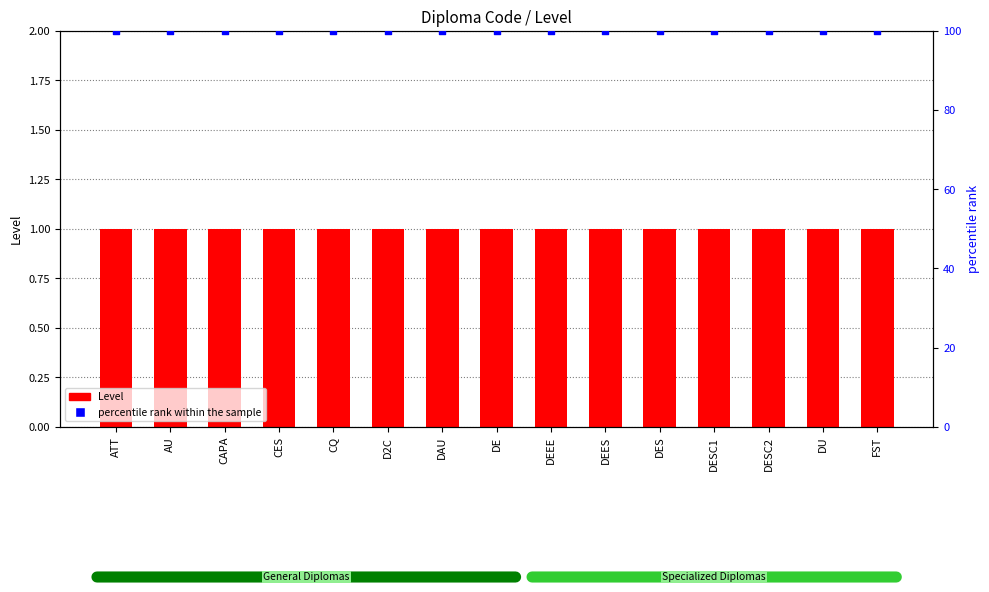

Which series contains the lowest Y value?

Level